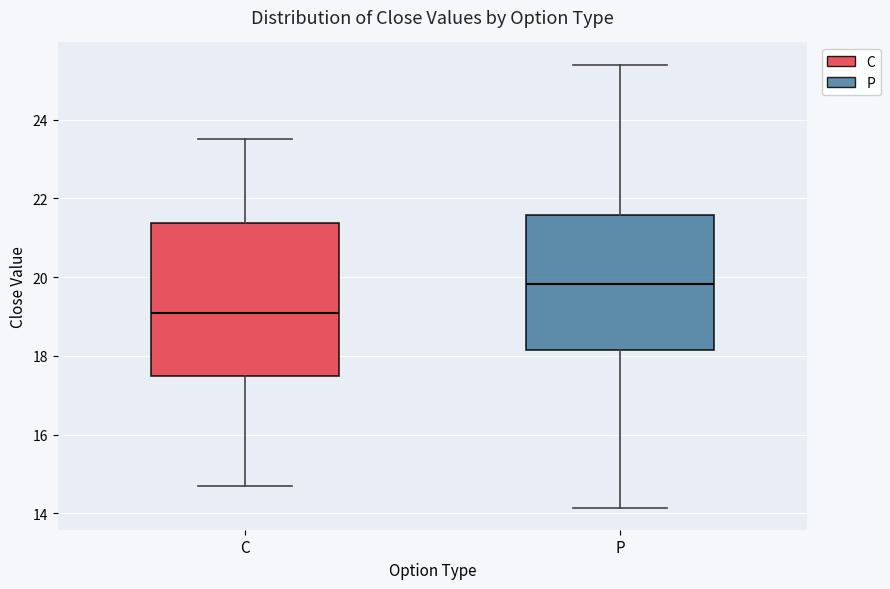

Comparing the boxes themselves (not the whiskers), which one is the tallest?

C